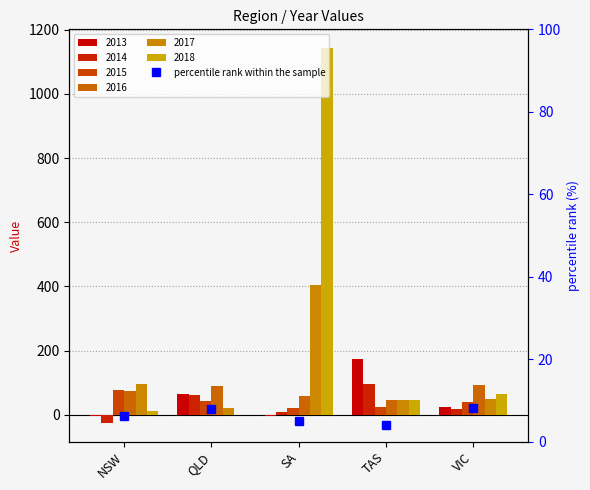

True or false: the data shows 7.9 at QLD.

True